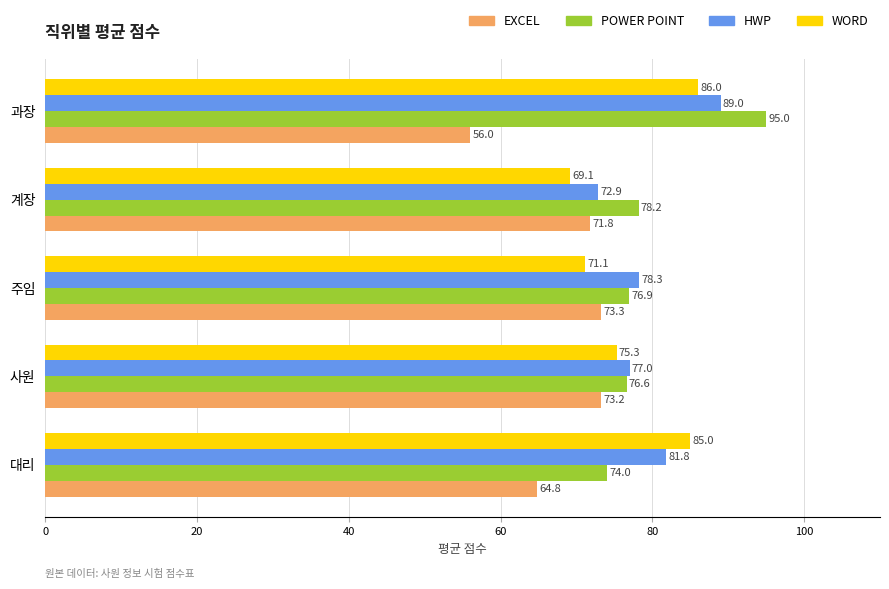

What is the sum of all EXCEL values?

339.1